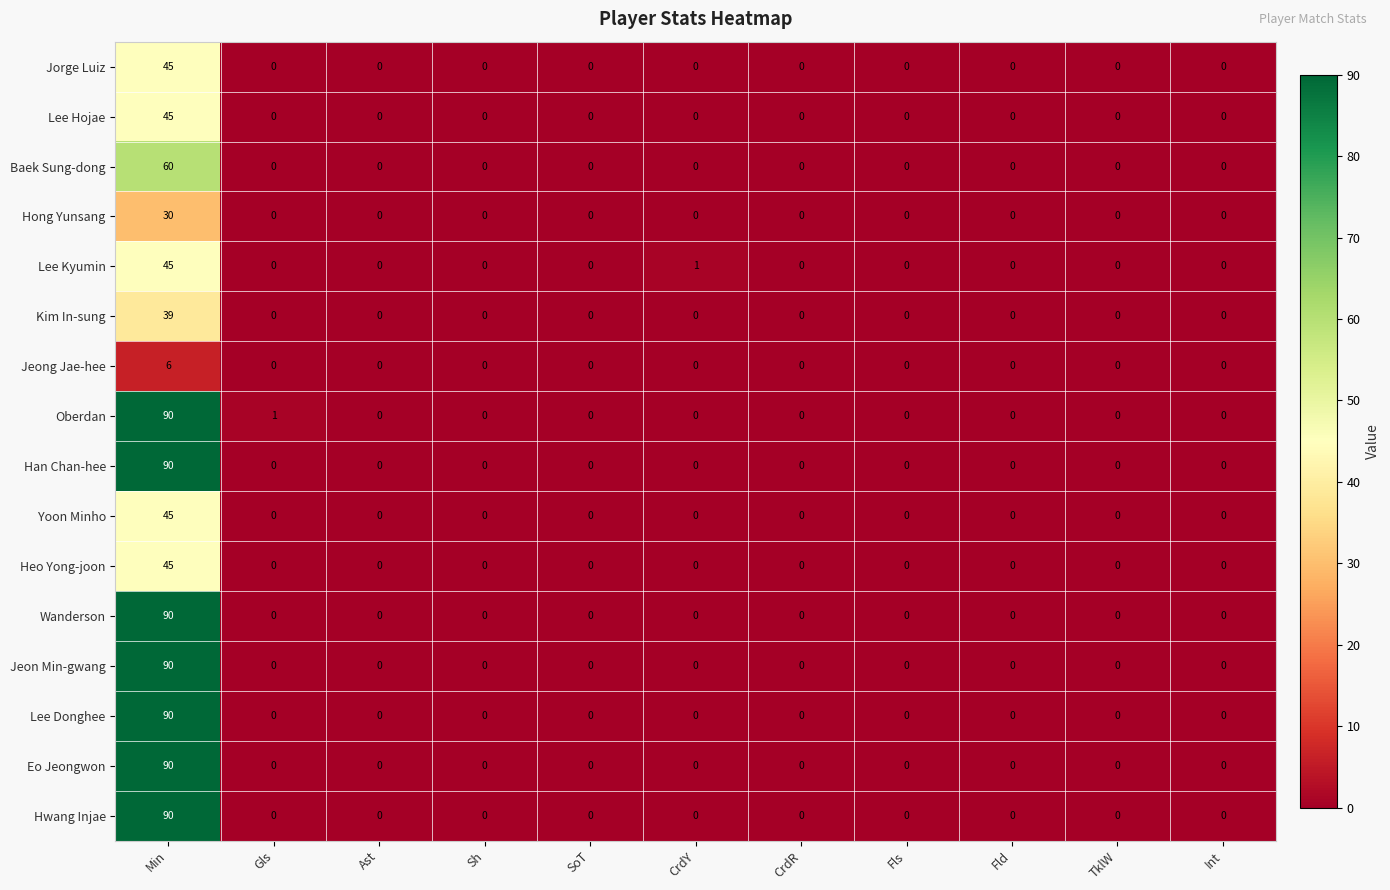

At which category is the sum across all series the highest?

Min